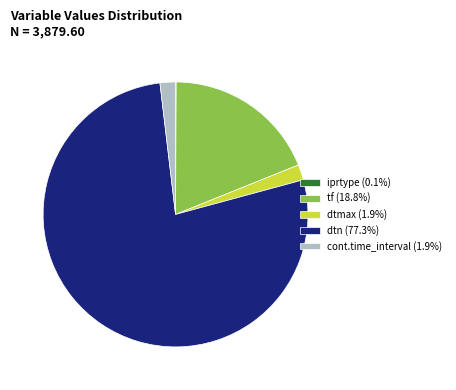

Which slice is the largest?

dtn